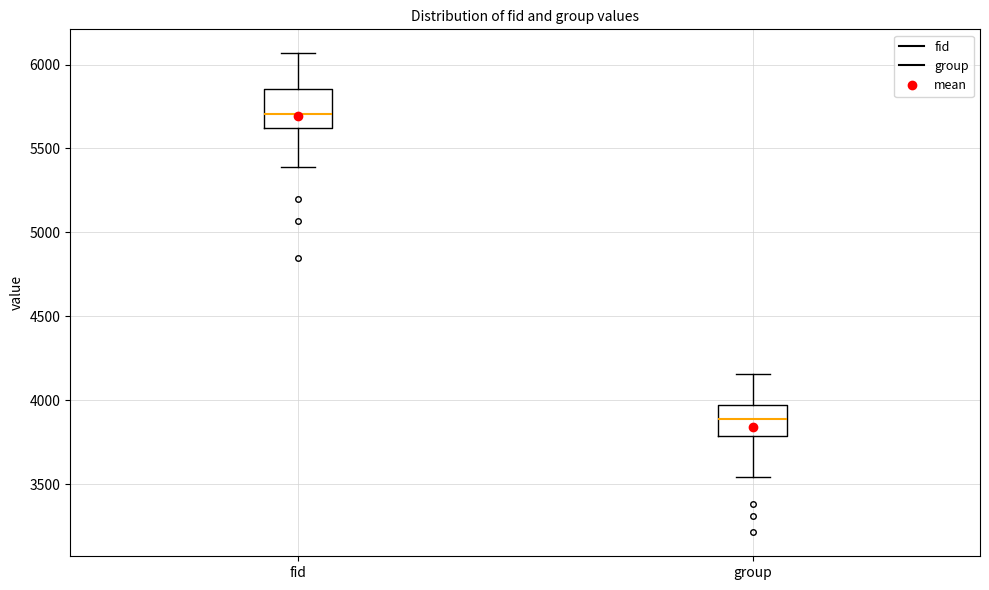

Which box has the highest median line?

fid